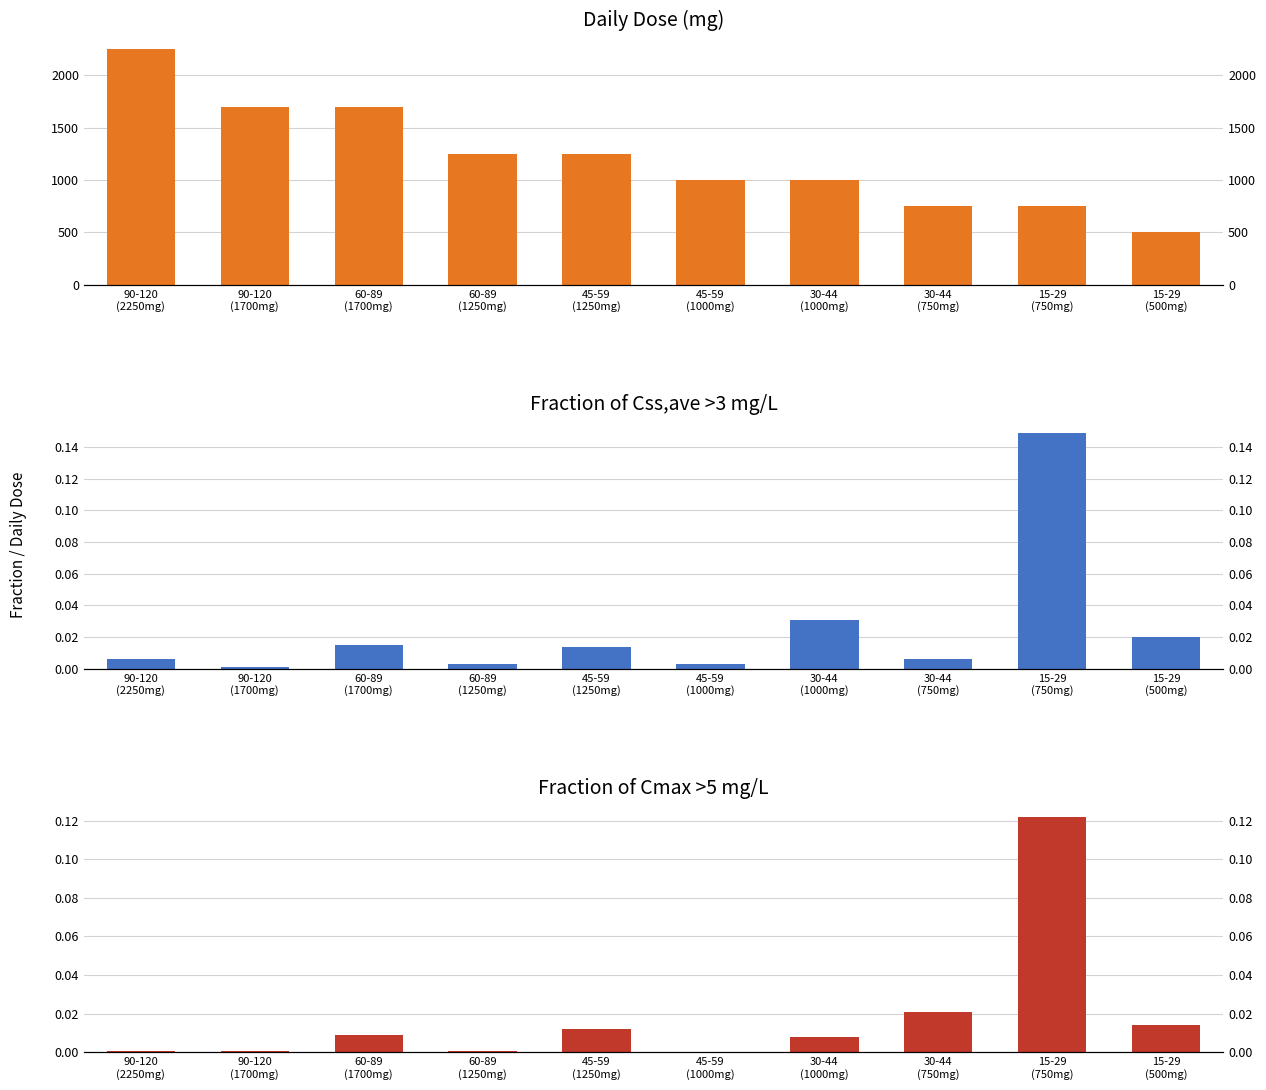

List the series in order of their peak value, lowest first.

Fraction of Cmax >5 mg/L, Fraction of Css,ave >3 mg/L, Daily dose (mg)